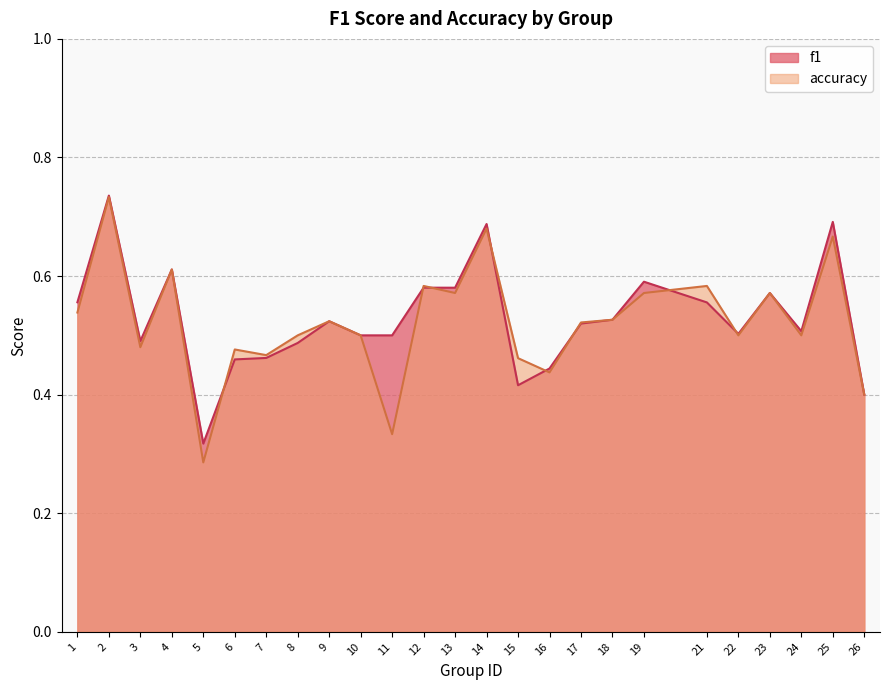

At 16, list the series in order from largest to smallest.

f1, accuracy